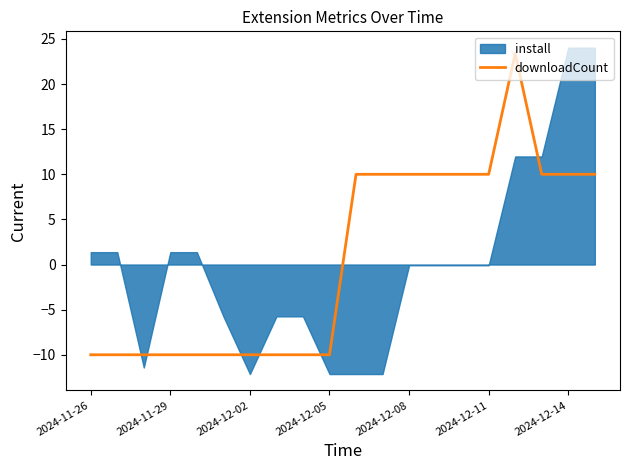

What is the maximum value for downloadCount?

23.4